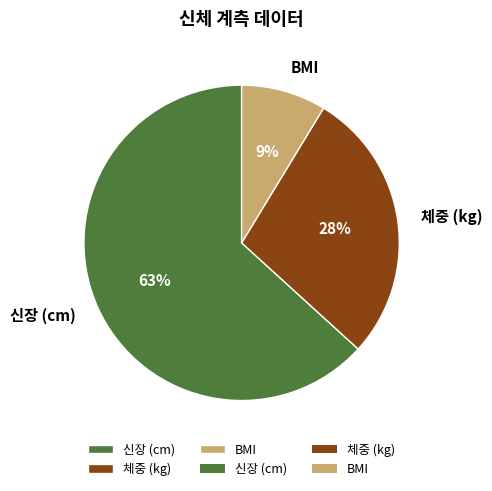

Which slice represents more than half of the pie?

신장 (cm)